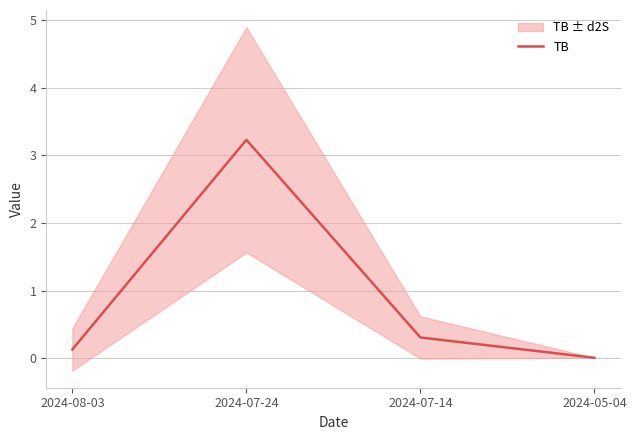

How many data points does each series have?

4